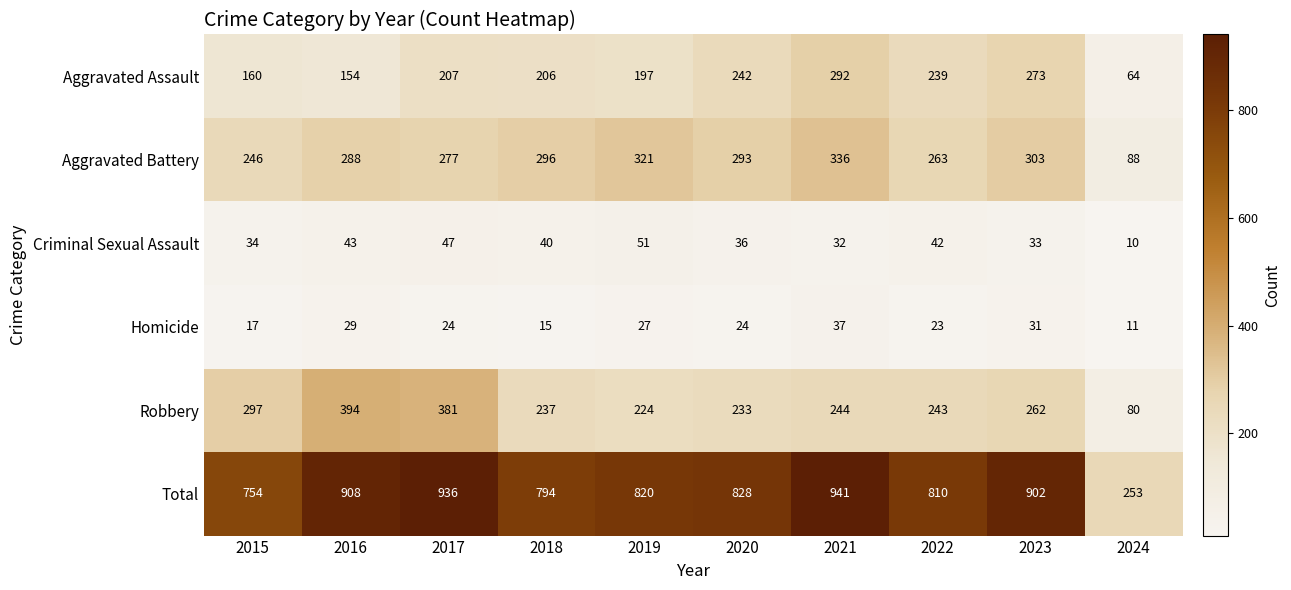

Where does the Criminal Sexual Assault series first go above 40?

2016